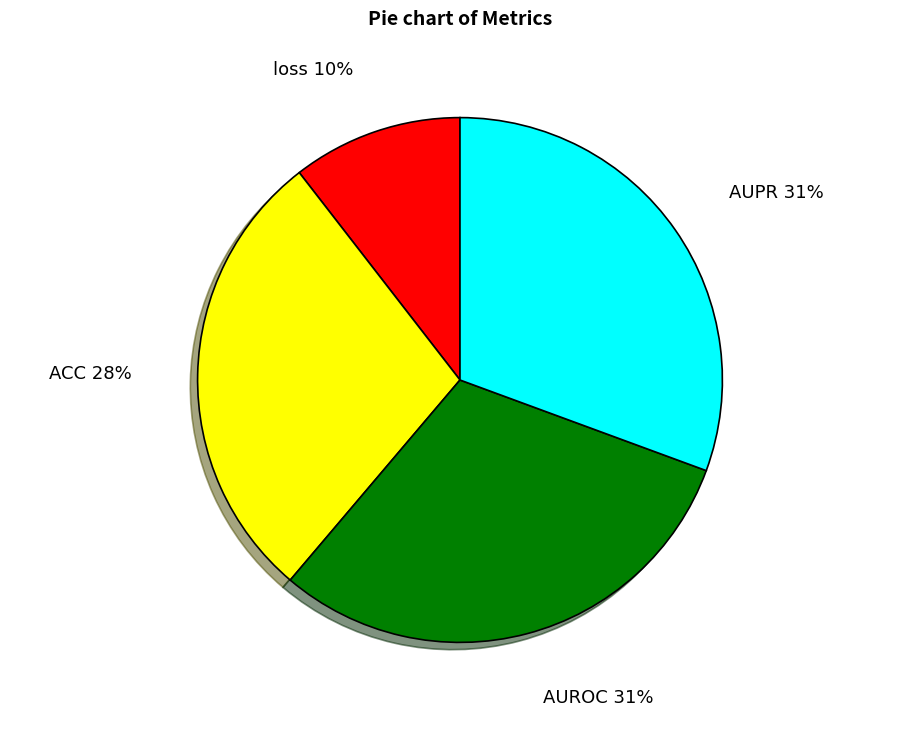

Do loss and AUPR together represent more than half of the pie?

No